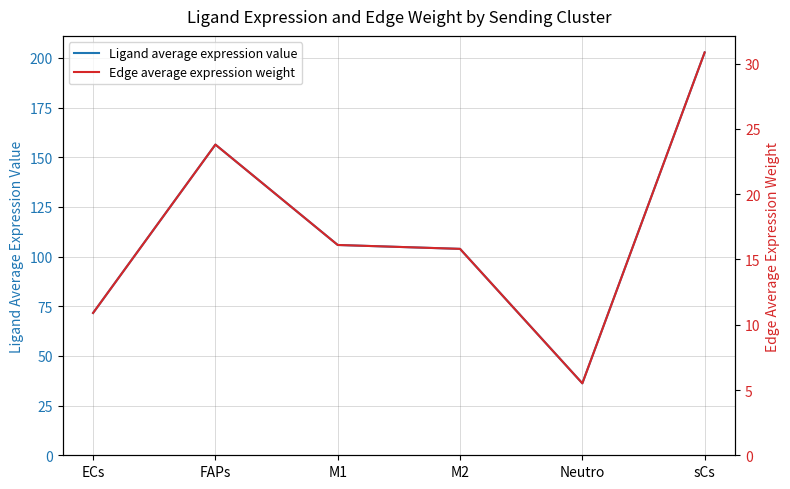

Which series has the largest total across all categories?

Ligand average expression value